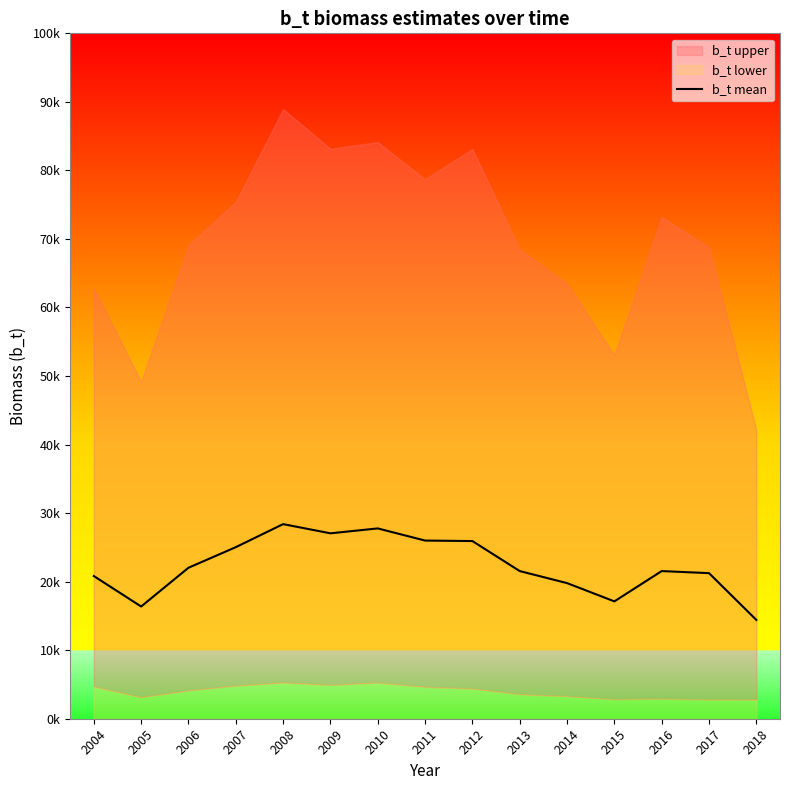

What is the change in value from 2004 to 2006?

+1209.4